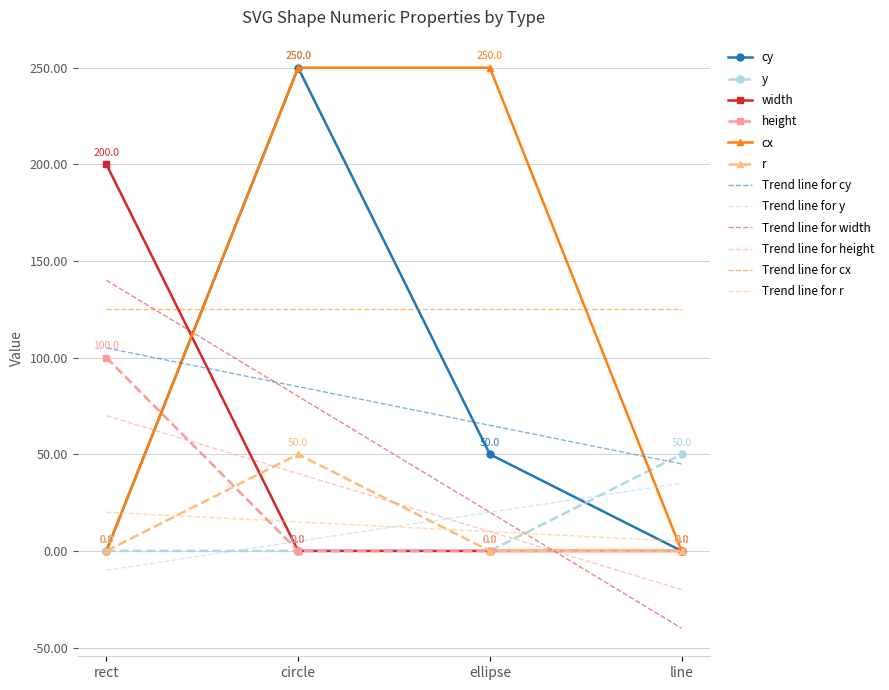

What is the difference between the highest and lowest values at ellipse?

250.0